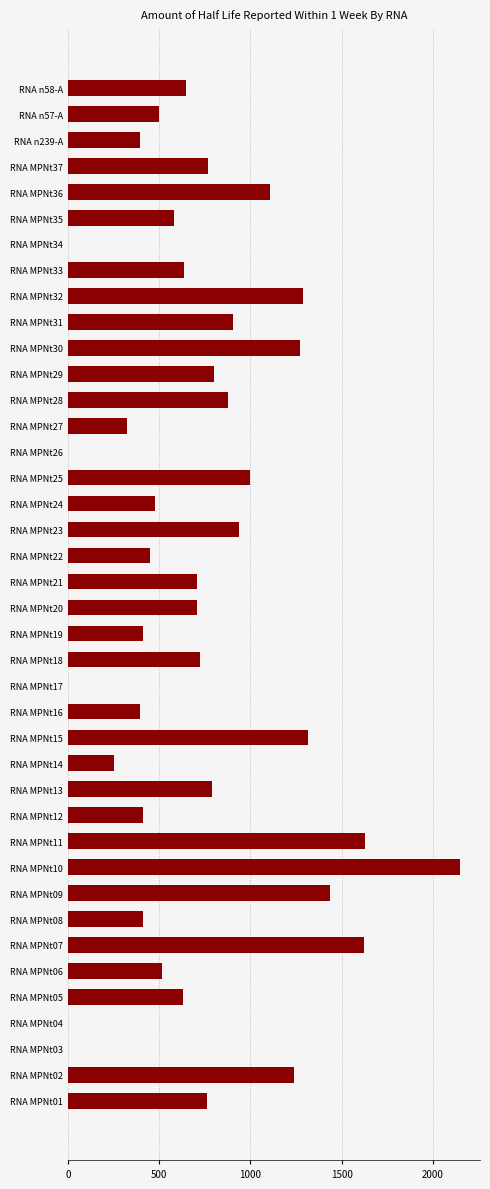

Are the bars horizontal?

Yes